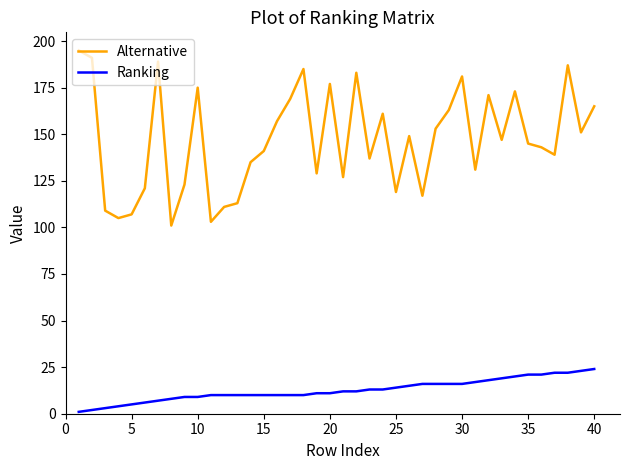

What is the average value of the Ranking series?

13